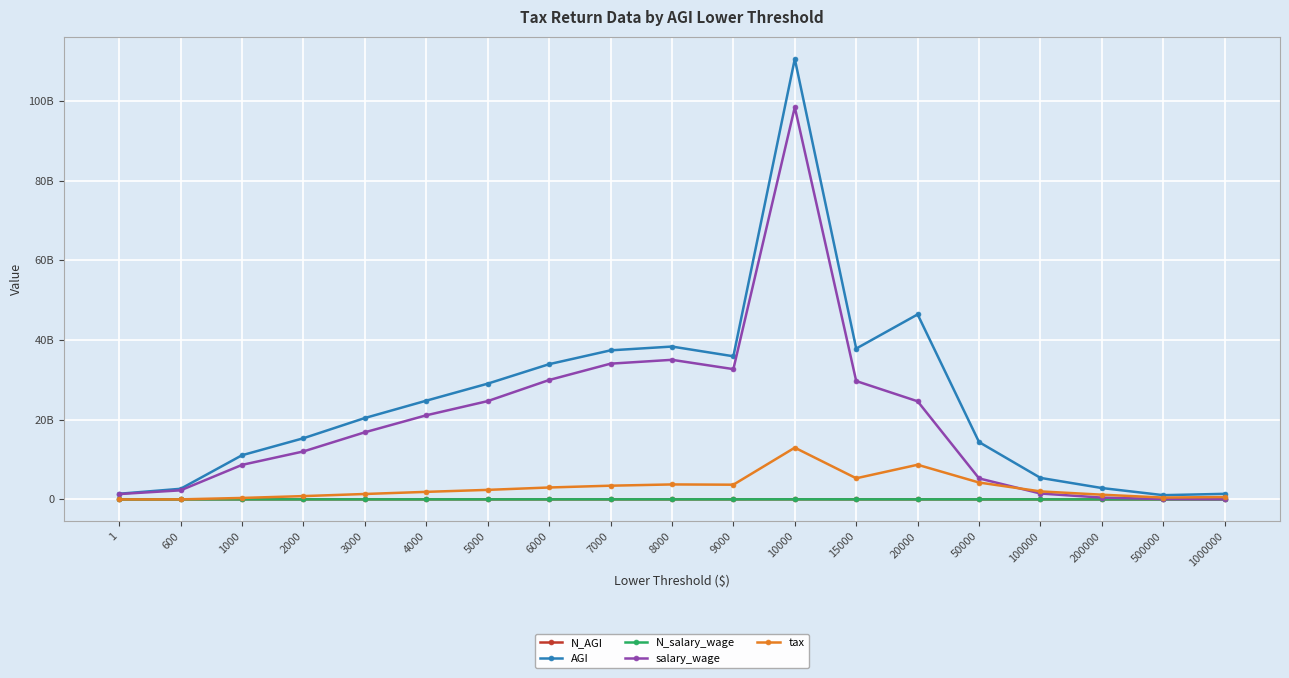

True or false: AGI has a value of 14500504974 at 1000.

False